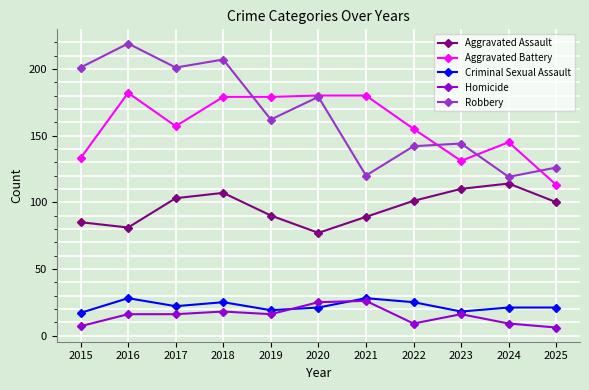

True or false: Aggravated Assault has a value of 32 at 2024.

False